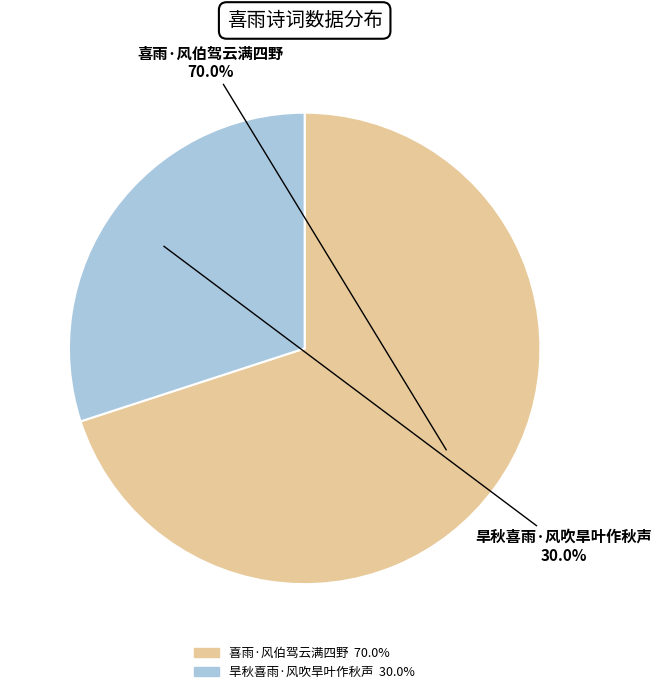

Which category has the biggest portion of the pie?

喜雨·风伯驾云满四野